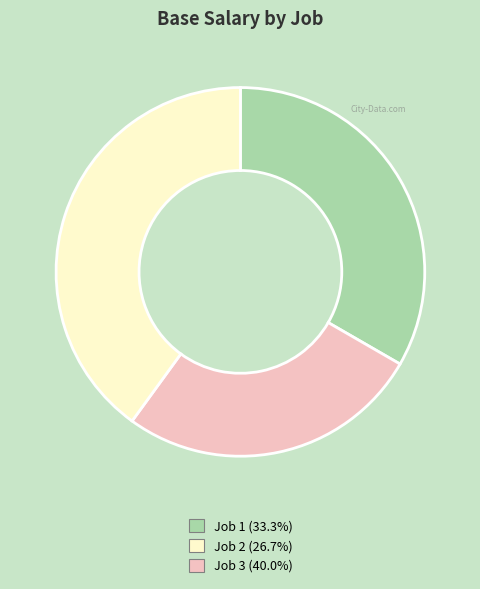

Is there any slice that represents more than half of the pie?

No